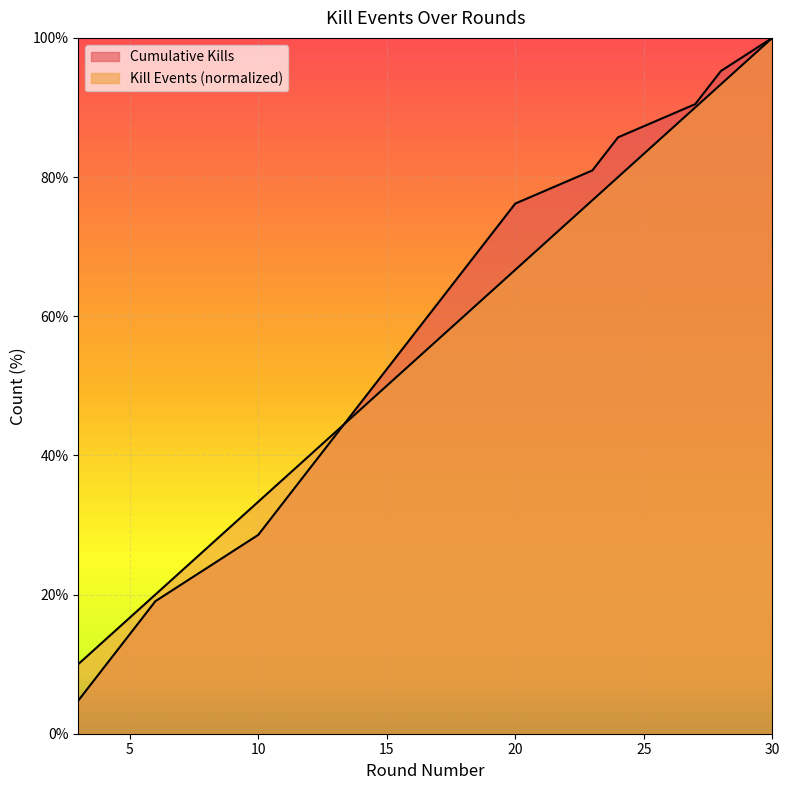

Which has a higher value, 14 or 24?

24